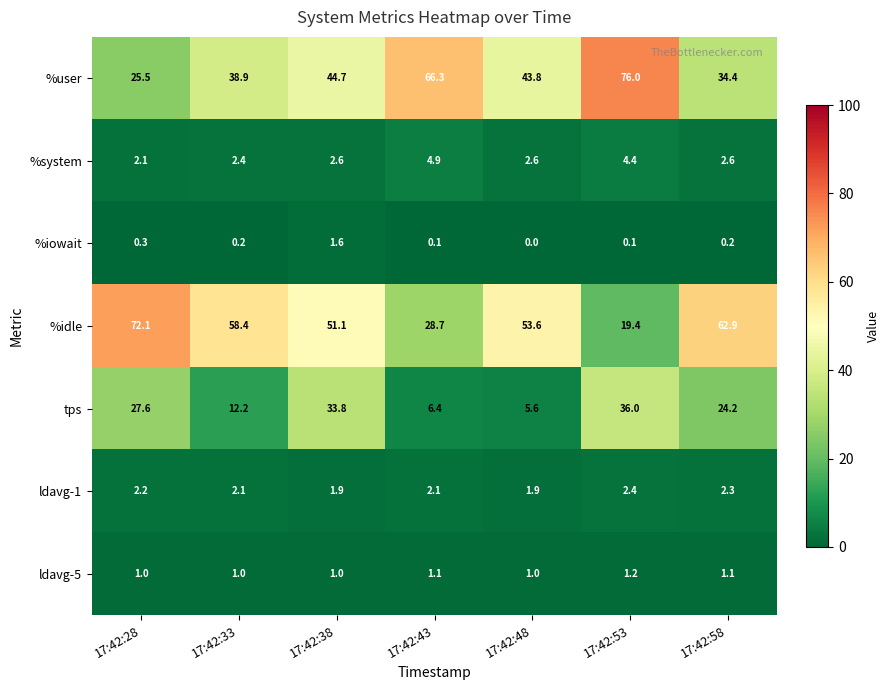

Rank the series at 17:42:58 from lowest to highest value.

%iowait, ldavg-5, ldavg-1, %system, tps, %user, %idle